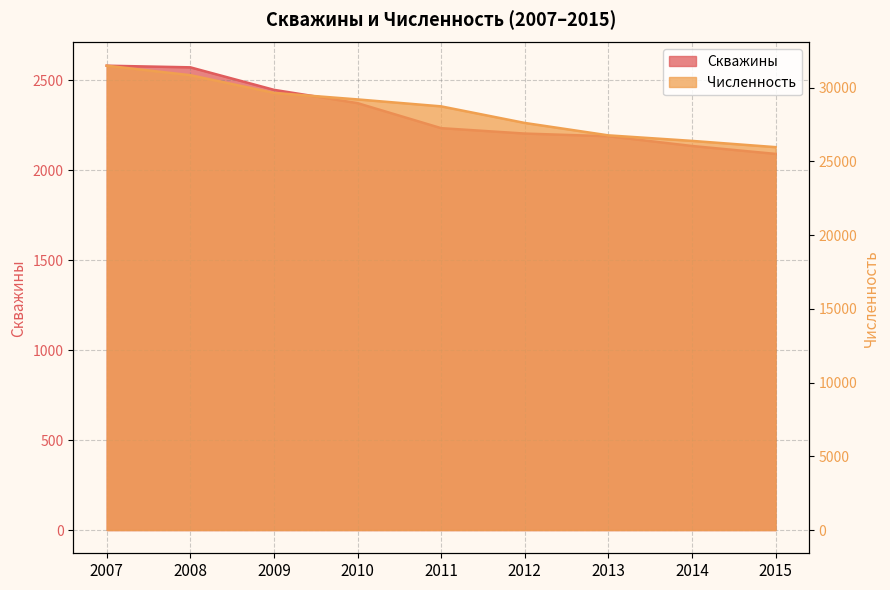

What is the smallest value displayed?

2090